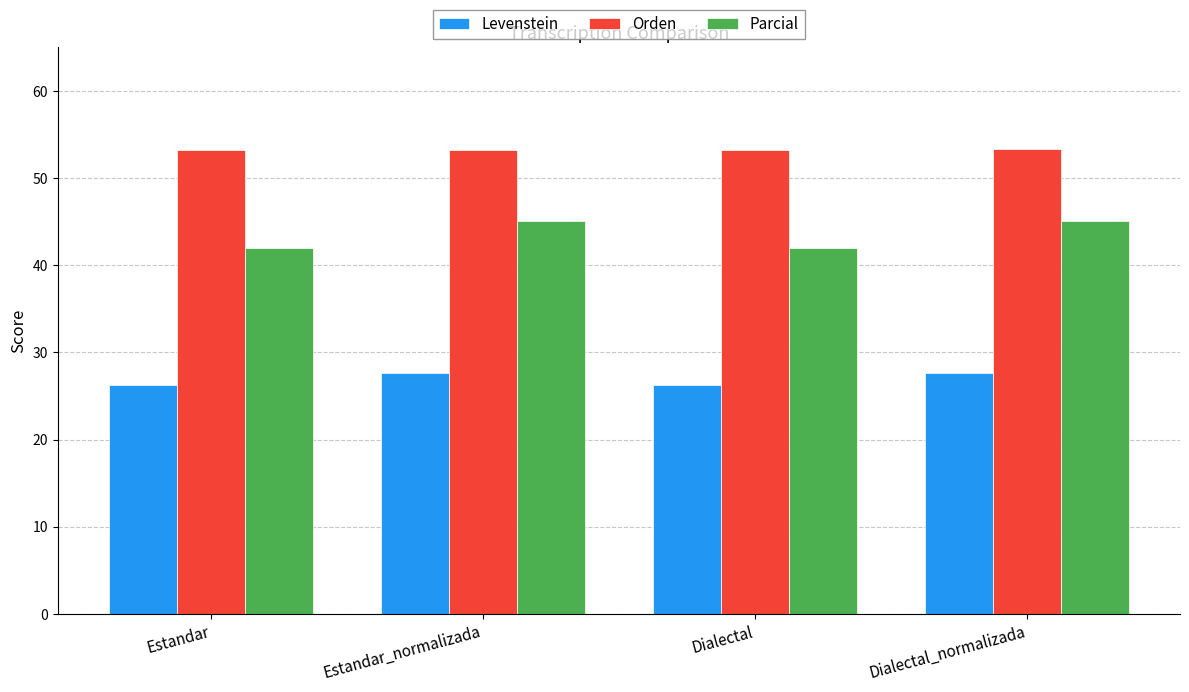

How many bars are there in each group?

3